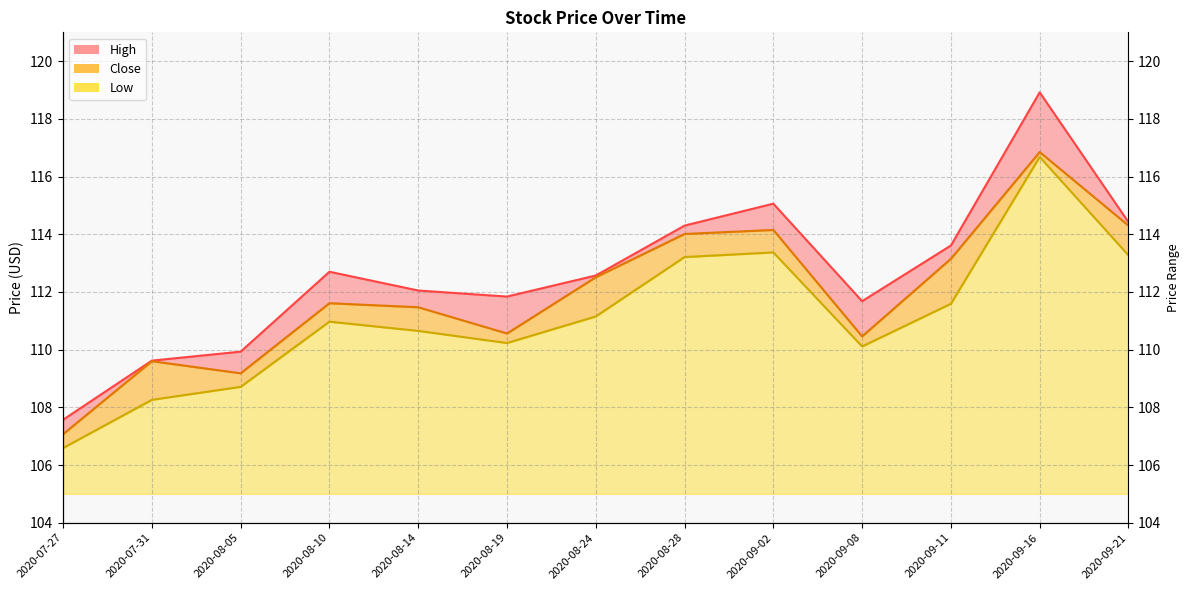

At which category does the chart reach its peak across all series?

2020-09-16